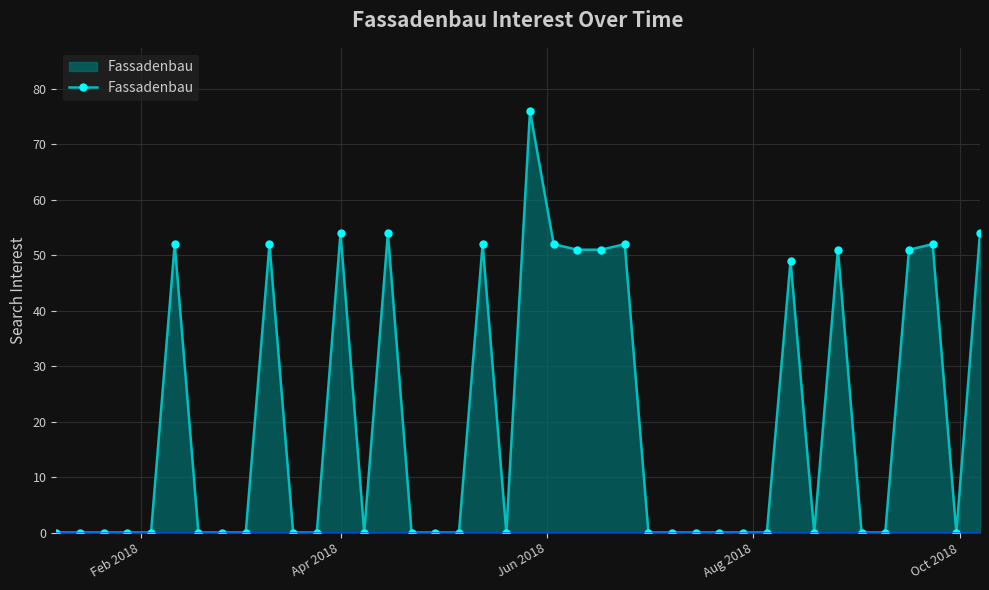

What is the greatest value displayed?

76